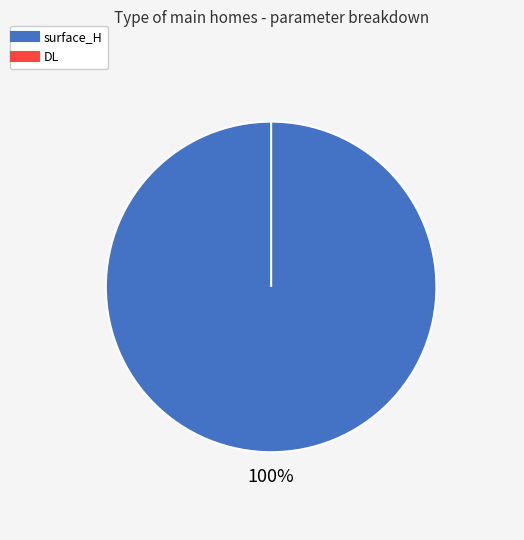

Count the number of slices in the pie.

2